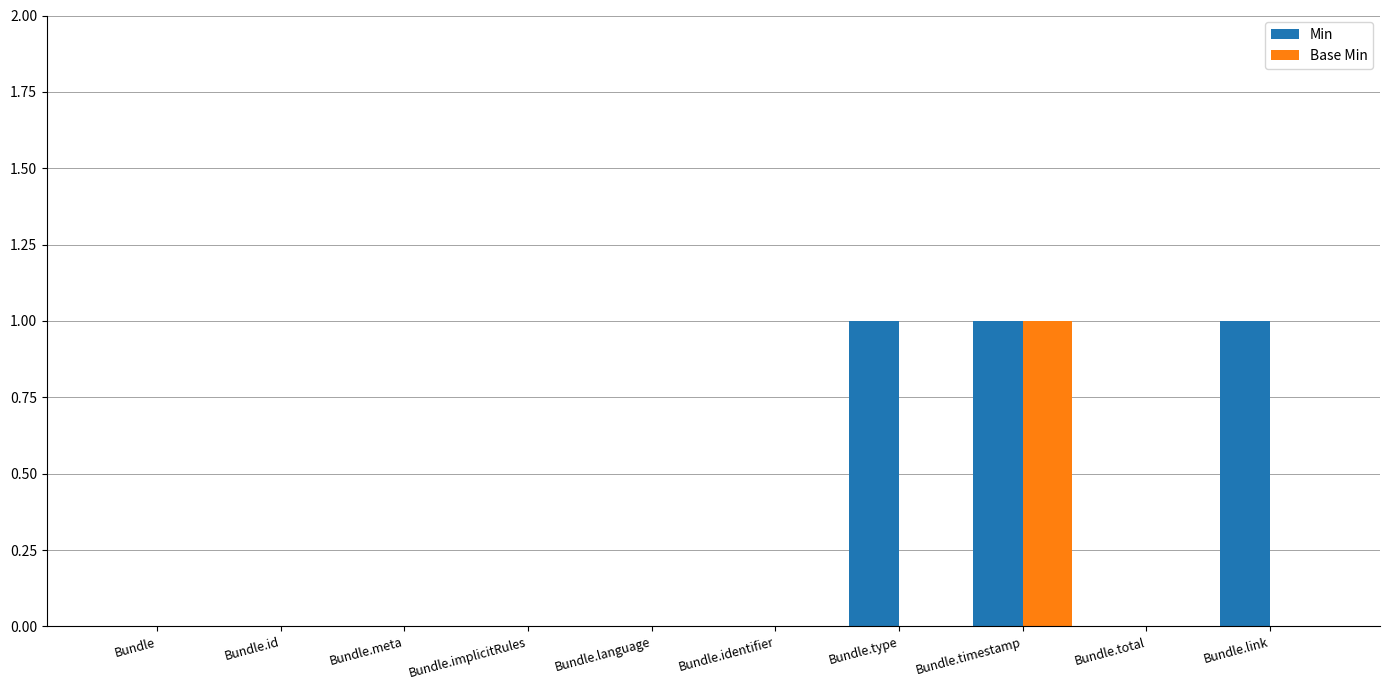

At which label does Base Min reach its peak?

Bundle.timestamp